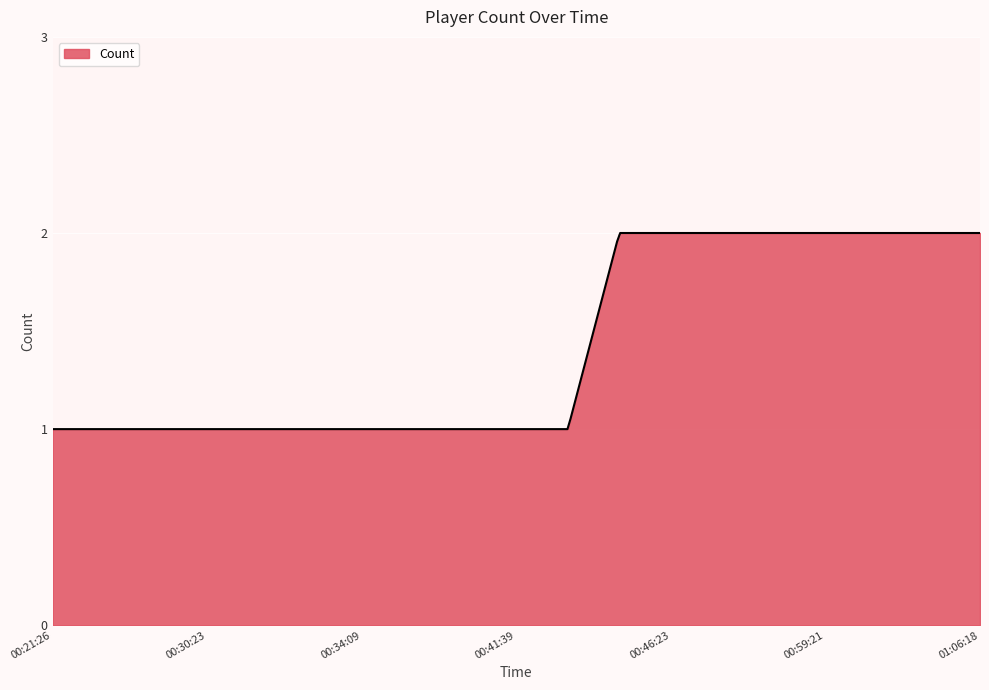

Reading left to right, transcribe all the data shown in this chart.

00:21:26=1	00:25:06=1	00:27:12=1	00:30:23=1	00:30:23=1	00:34:09=1	00:34:09=1	00:36:23=1	00:36:23=1	00:41:39=1	00:41:39=1	00:46:23=2	00:46:23=2	00:55:23=2	00:59:10=2	00:59:21=2	01:05:53=2	01:05:53=2	01:06:18=2